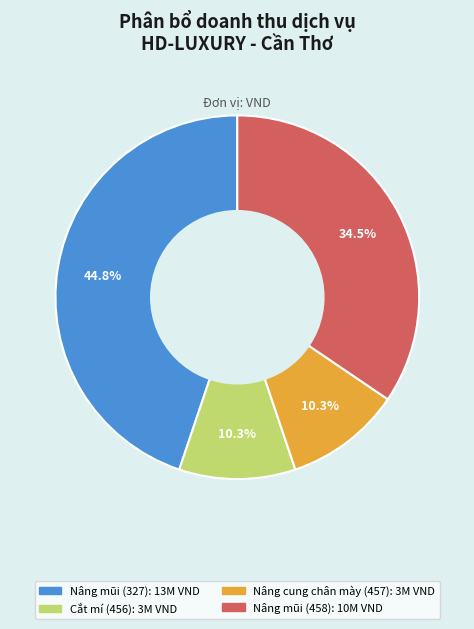

To the nearest percent, what percentage of the pie is Nâng mũi (327)?

45%